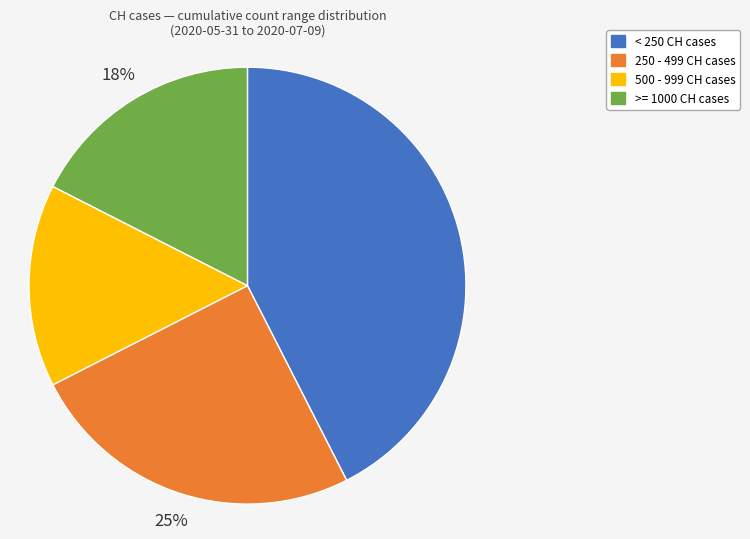

Is there a majority slice in this chart?

No